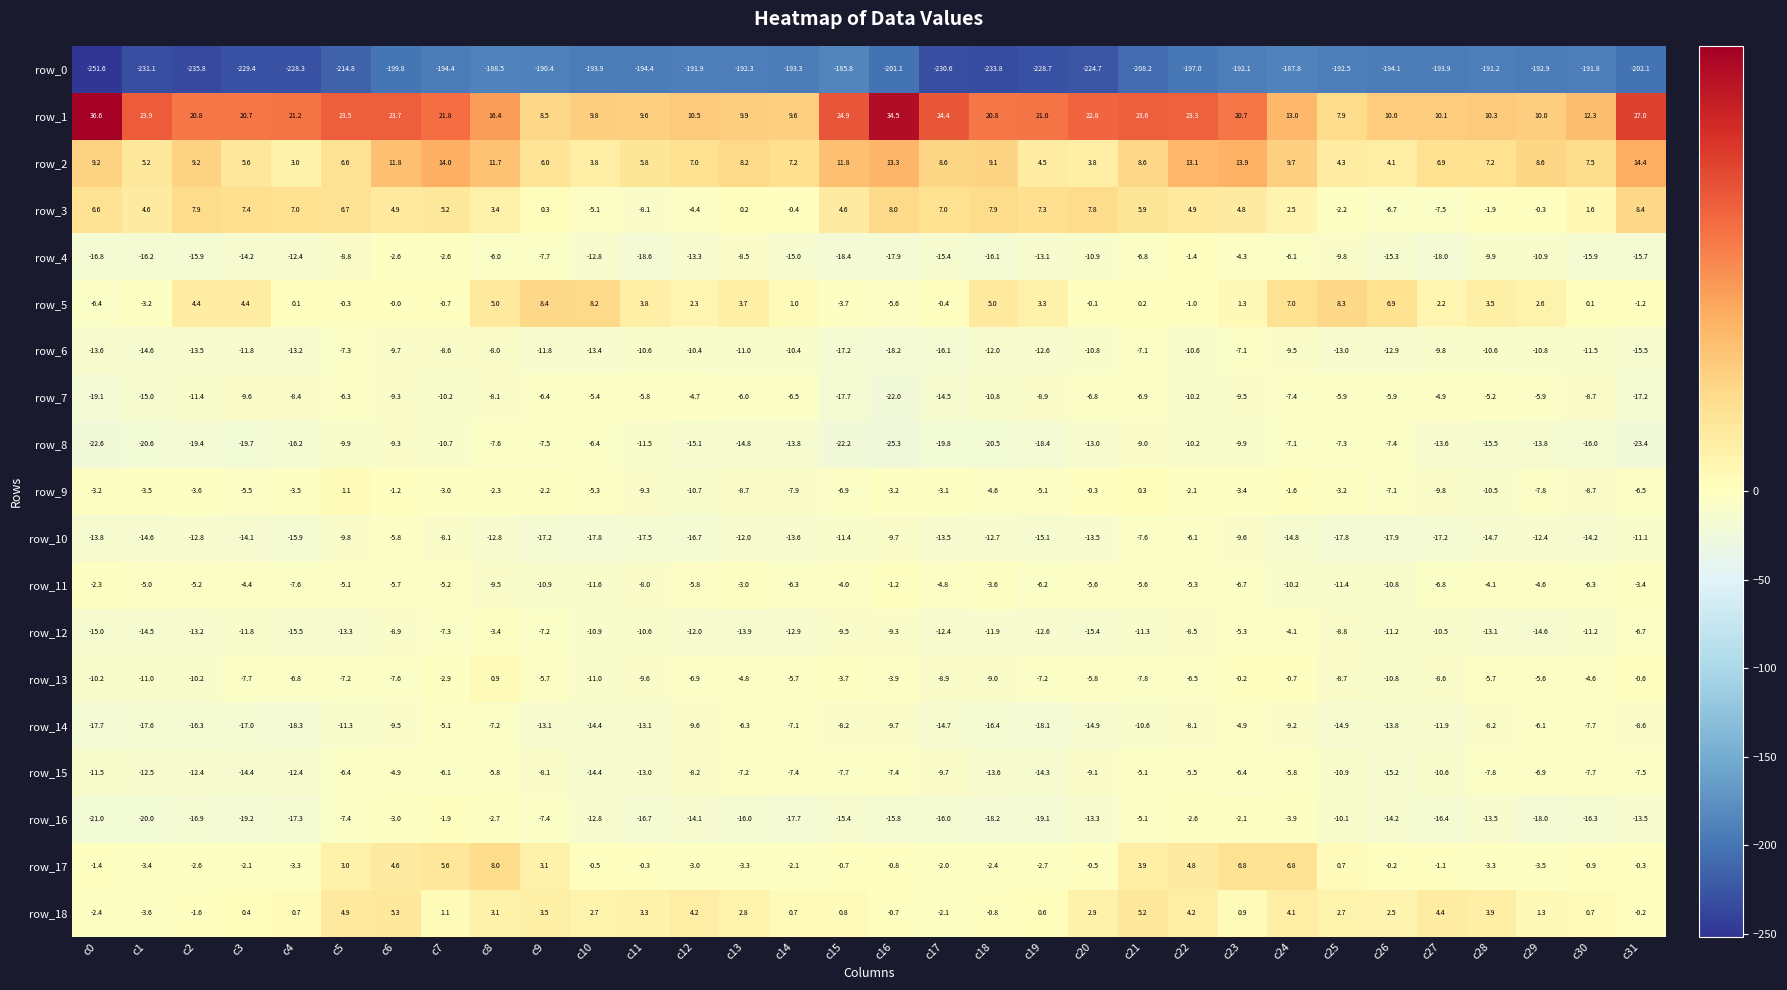

What is the difference between the maximum and minimum values in the row_8 series?

18.9